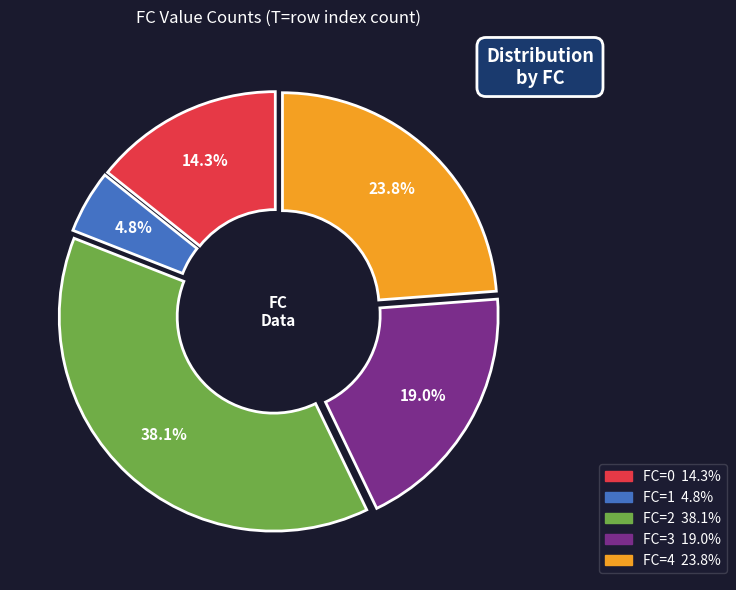

Is there a majority slice in this chart?

No